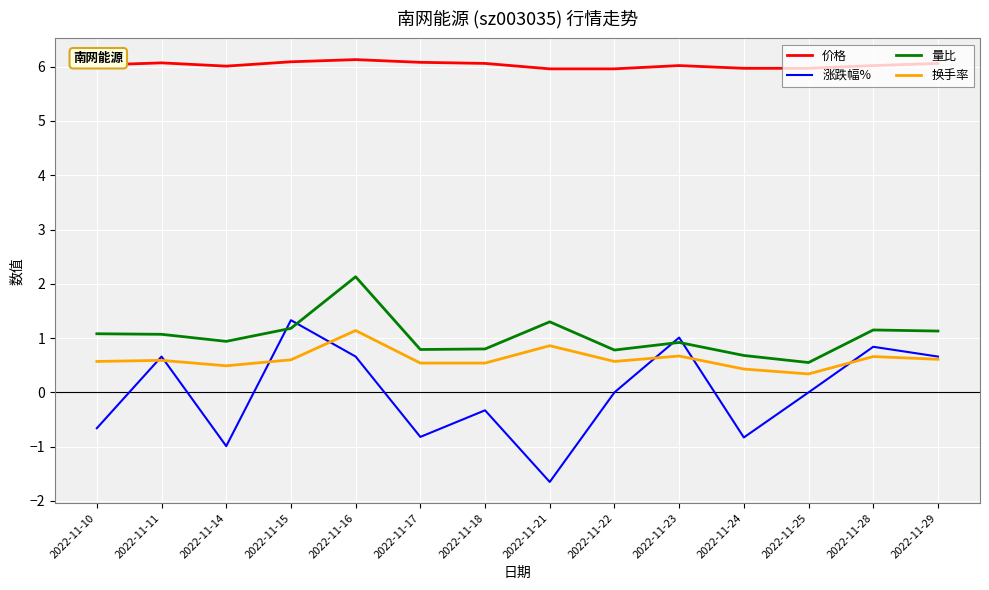

True or false: 涨跌幅% and 价格 intersect in this chart.

False